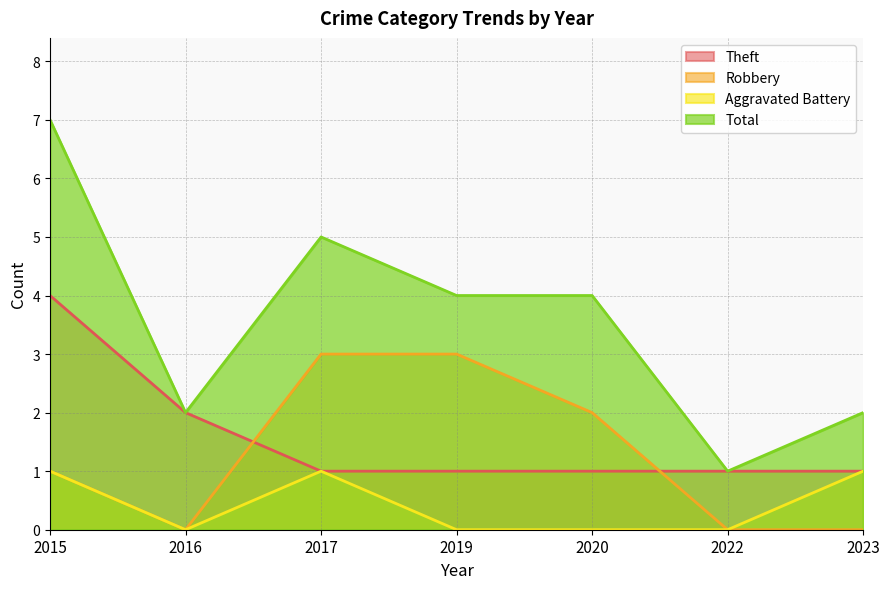

In Total, how many points are higher than both neighbors (excluding endpoints)?

1